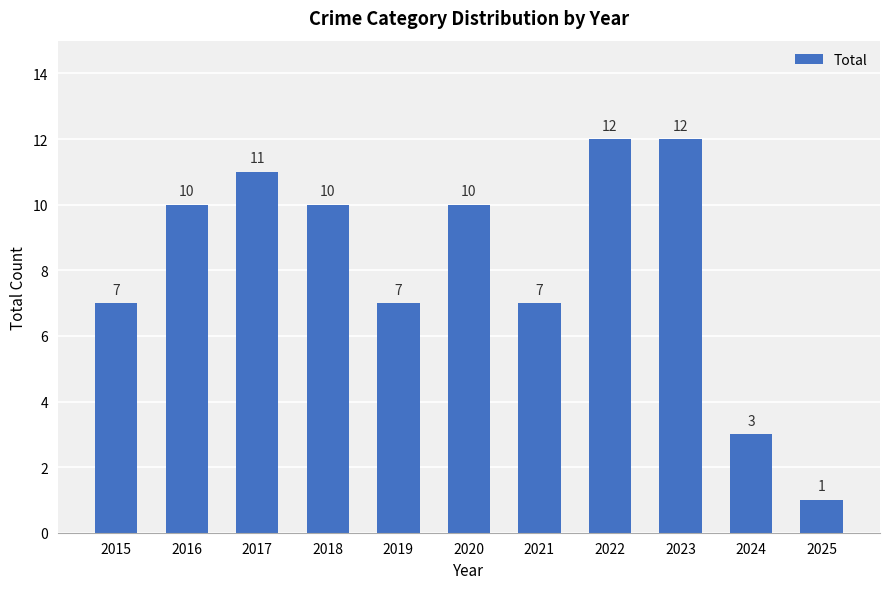

Which has a higher value, 2021 or 2016?

2016